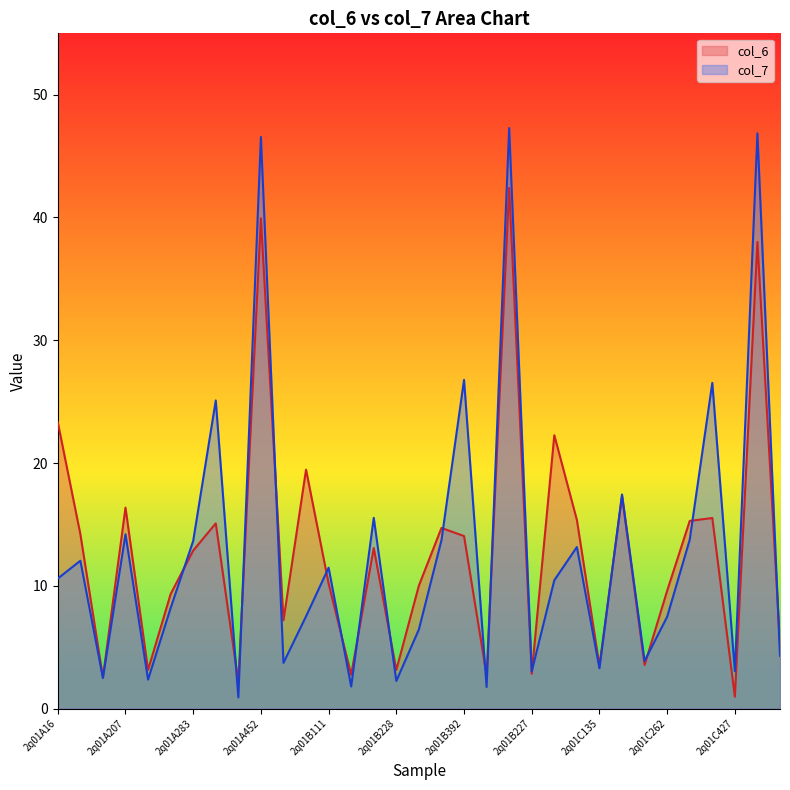

What is the difference between the col_6 values at 2q01C392 and 2q01A111?

1.3